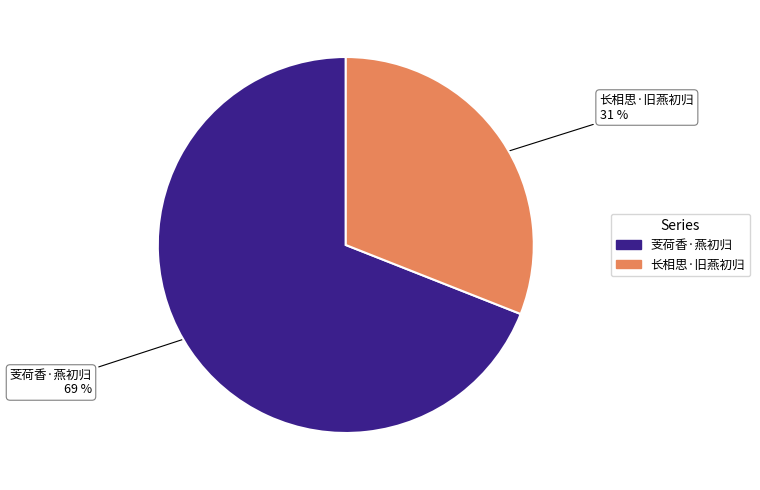

Which category has the smallest portion of the pie?

长相思·旧燕初归